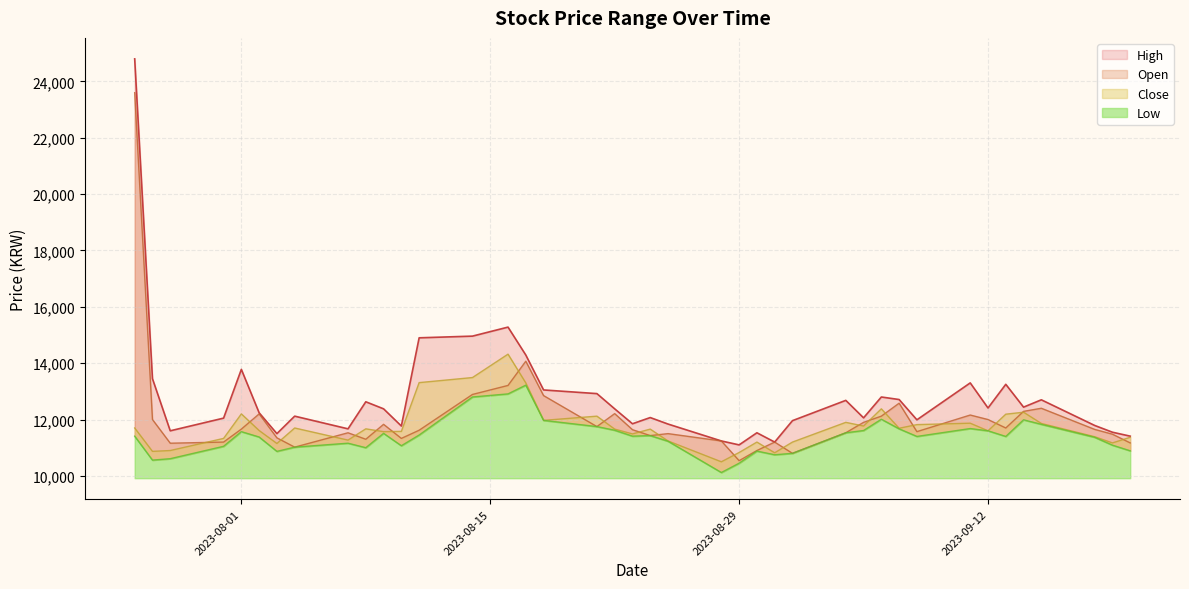

The value of High at 2023-08-31 is 11200. True or false?

True